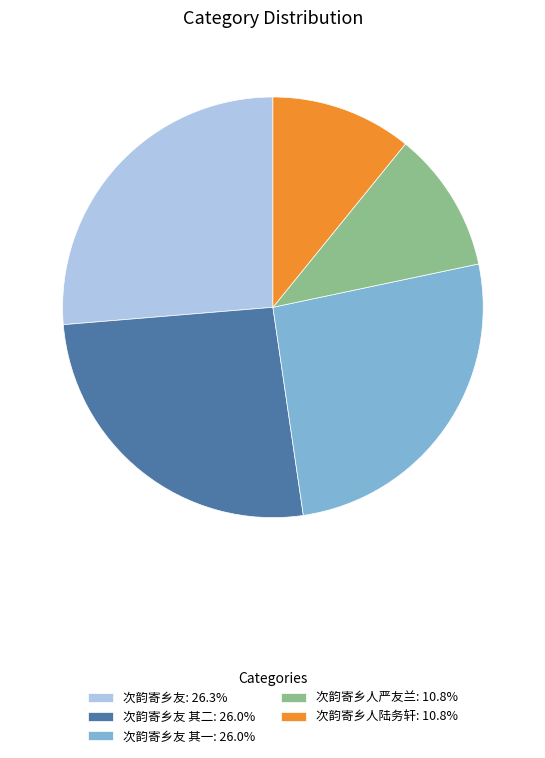

What is the ratio of the value at 次韵寄乡人陆务轩: 10.8% to the value at 次韵寄乡友 其二: 26.0%?

0.4